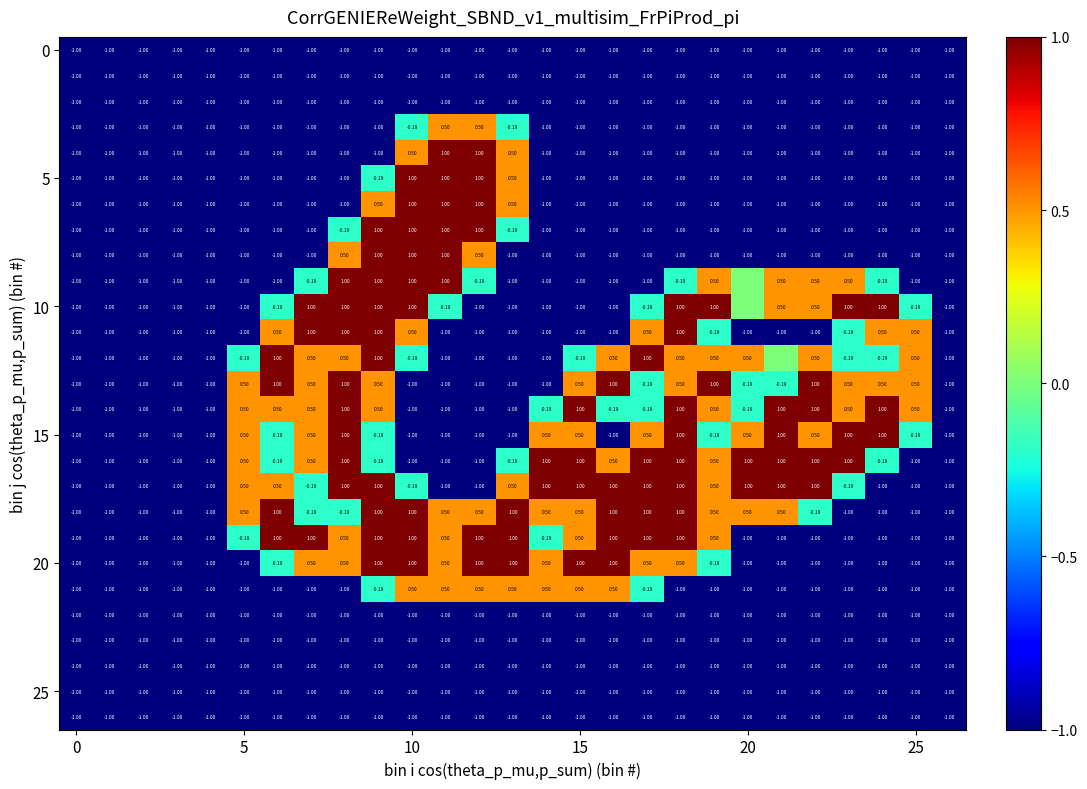

Which has a higher value, 22 or 14?

22